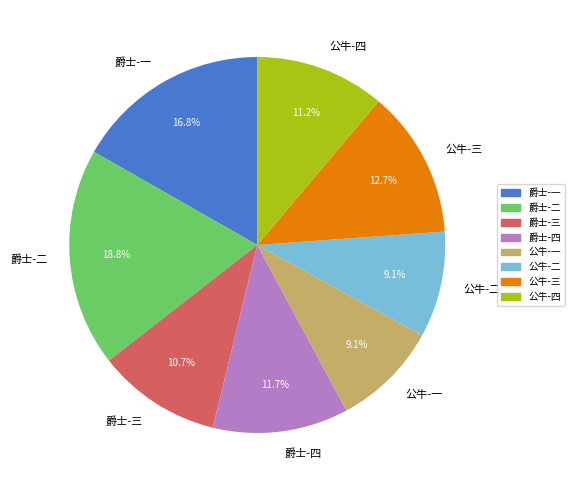

To the nearest percent, what is the average slice percentage?

12%